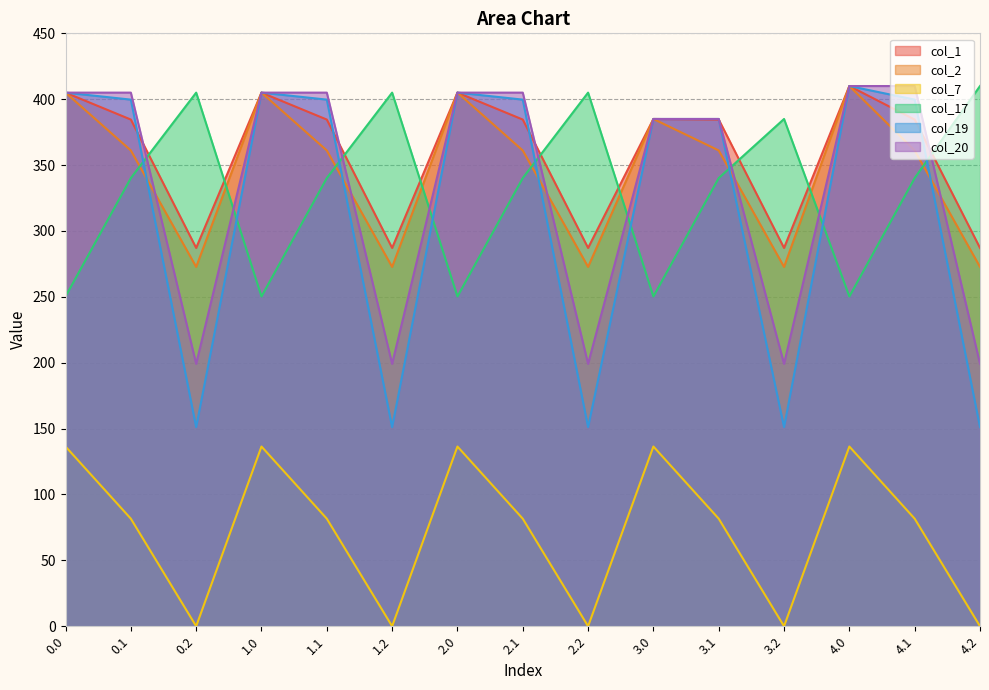

Reading left to right, list all the values displayed in this chart.

col_1: 405.0	384.6	287.1	405.0	384.6	287.1	405.0	384.6	287.1	385.0	384.6	287.1	410.0	384.6	287.1
col_2: 405.0	361.1	272.7	405.0	361.1	272.7	405.0	361.1	272.7	385.0	361.1	272.7	410.0	361.1	272.7
col_7: 136.4	81.6	0.0	136.4	81.6	0.0	136.4	81.6	0.0	136.4	81.6	0.0	136.4	81.6	0.0
col_17: 250.3	340.1	405.0	250.3	340.1	405.0	250.3	340.1	405.0	250.3	340.1	385.0	250.3	340.1	410.0
col_19: 405.0	399.7	151.1	405.0	399.7	151.1	405.0	399.7	151.1	385.0	385.0	151.1	410.0	399.7	151.1
col_20: 405.0	405.0	199.2	405.0	405.0	199.2	405.0	405.0	199.2	385.0	385.0	199.2	410.0	410.0	199.2